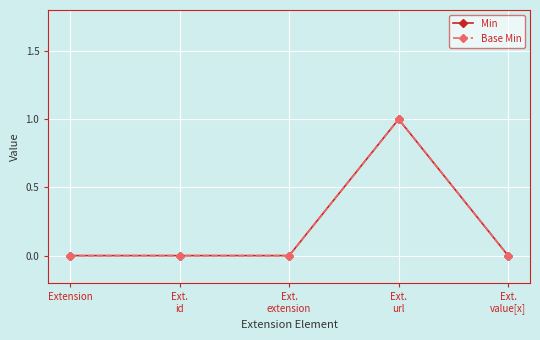

At which category does Base Min reach its first local peak?

Ext.
url